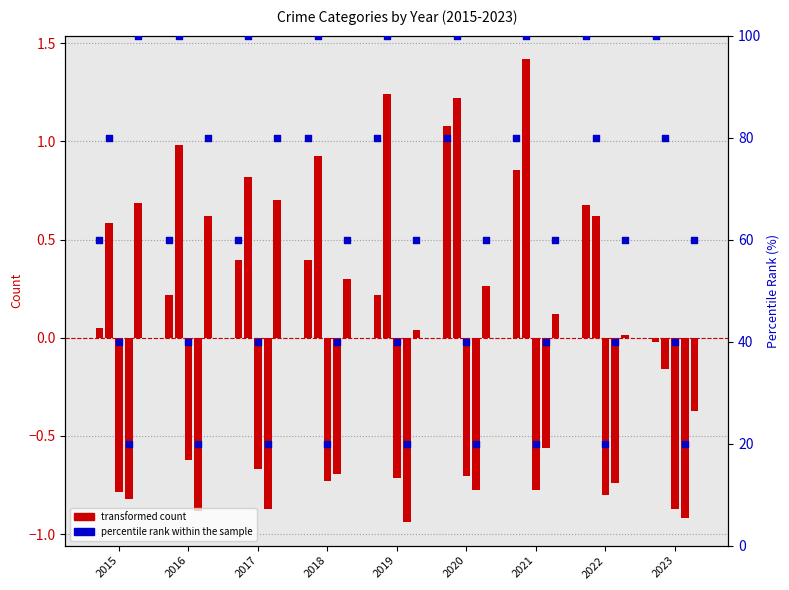

What is the ratio of the value at 2017 to the value at 2021?

0.8